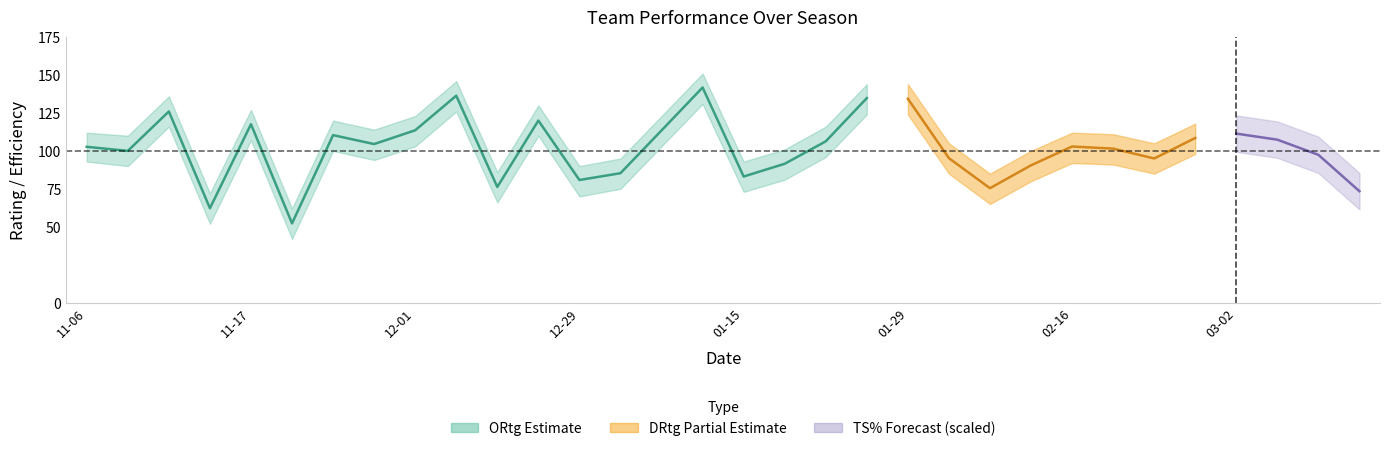

Where does the ORtg series first go above 104?

2018-11-11